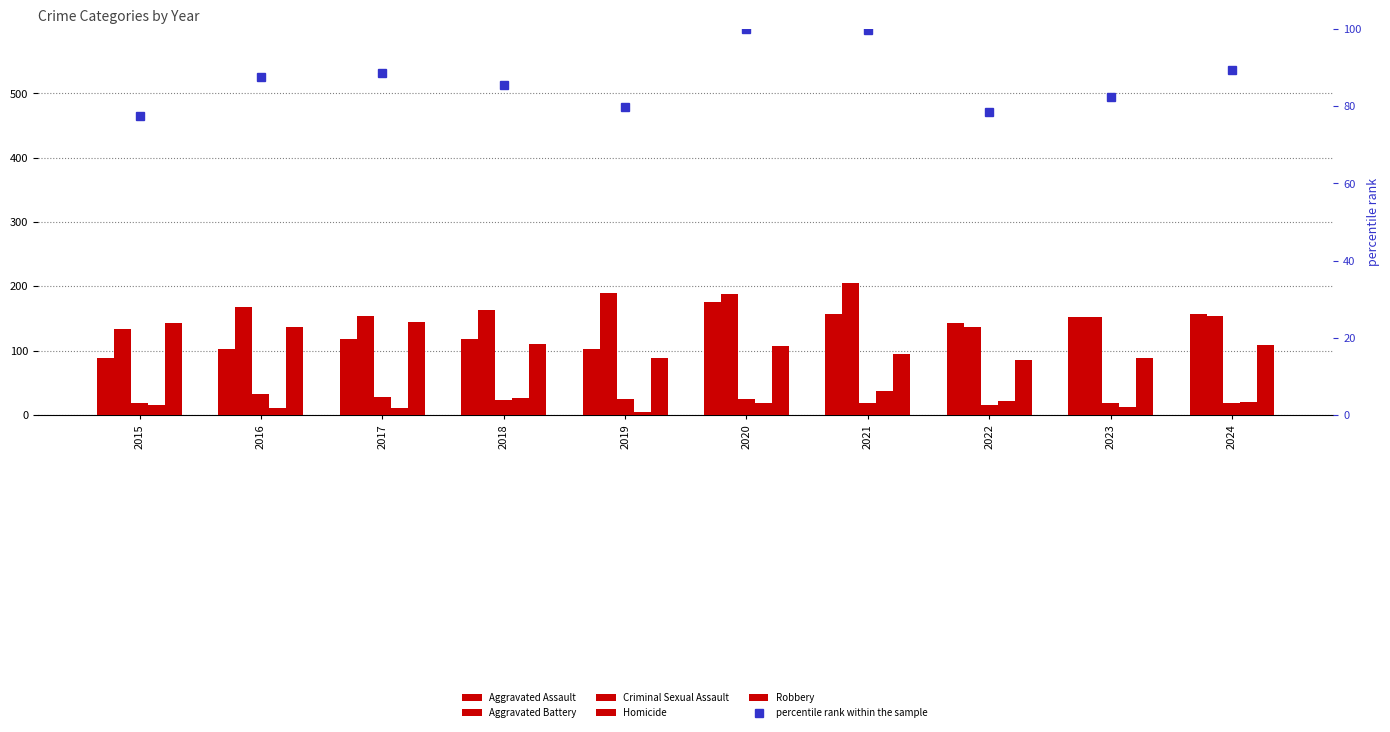

Rank the series at 2024 from highest to lowest value.

Aggravated Assault, Aggravated Battery, Robbery, percentile rank within the sample, Homicide, Criminal Sexual Assault